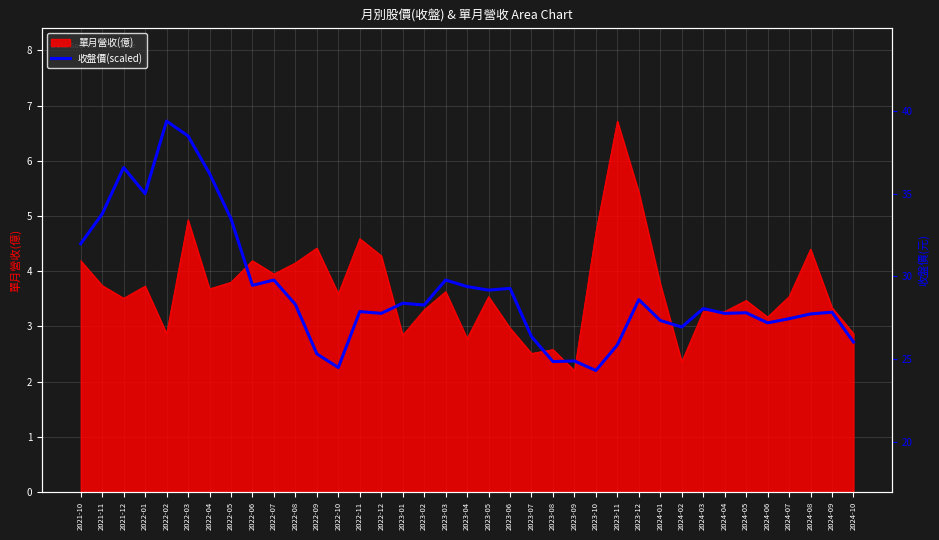

What is the value of the 24th point from the left?

2.4